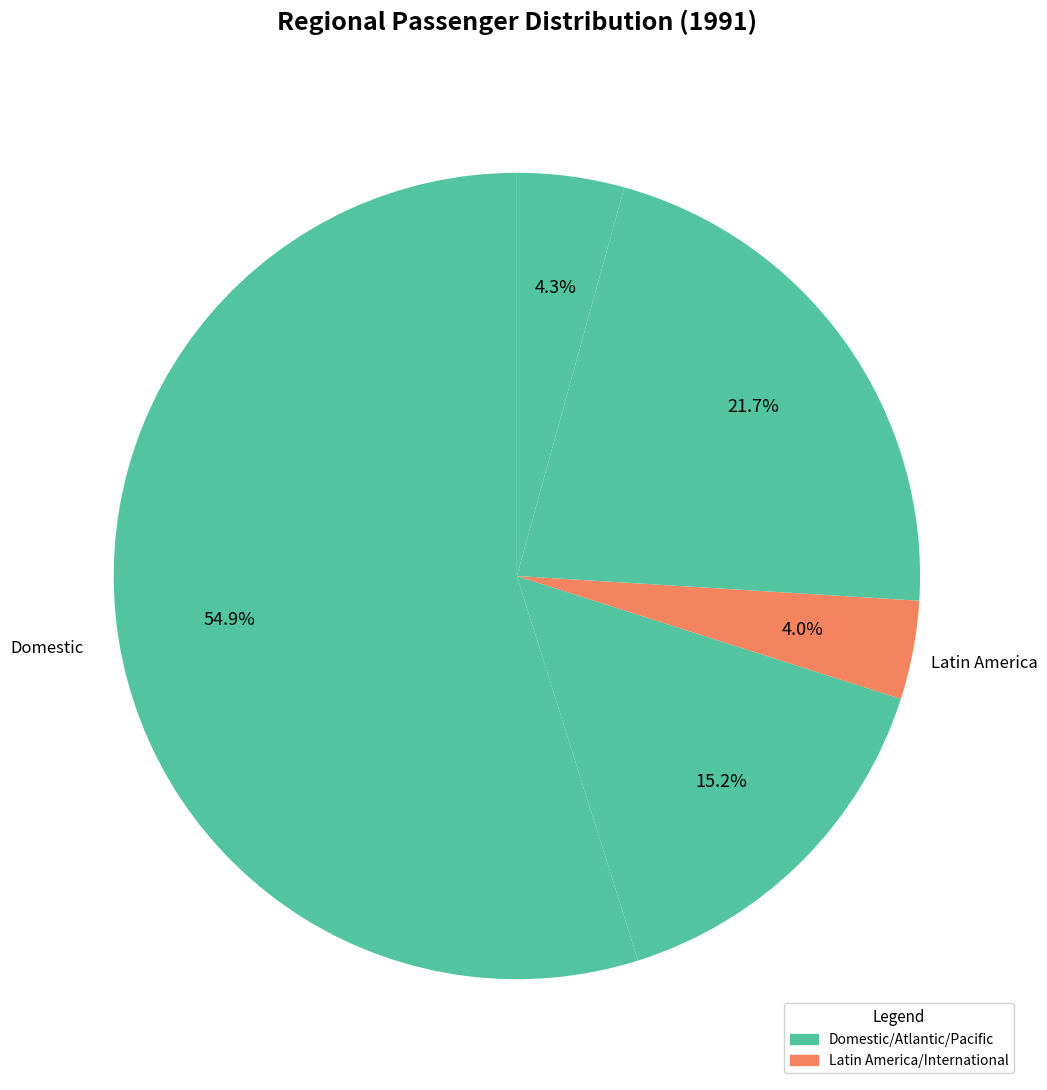

Rank the categories by value from highest to lowest.

Domestic, Pacific, Atlantic, International, Latin America